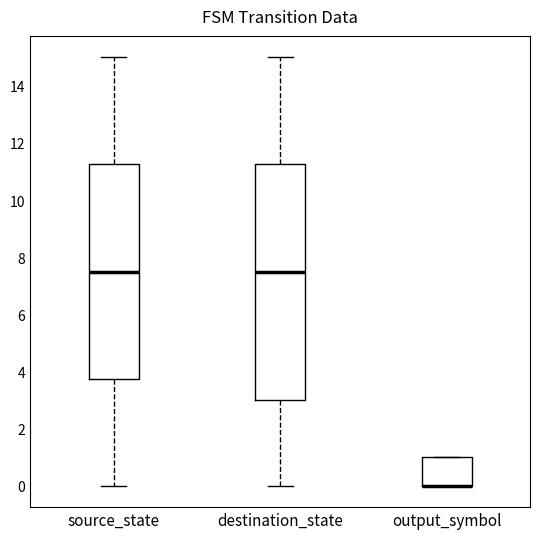

Which box is the tallest, from its lower edge to its upper edge?

destination_state